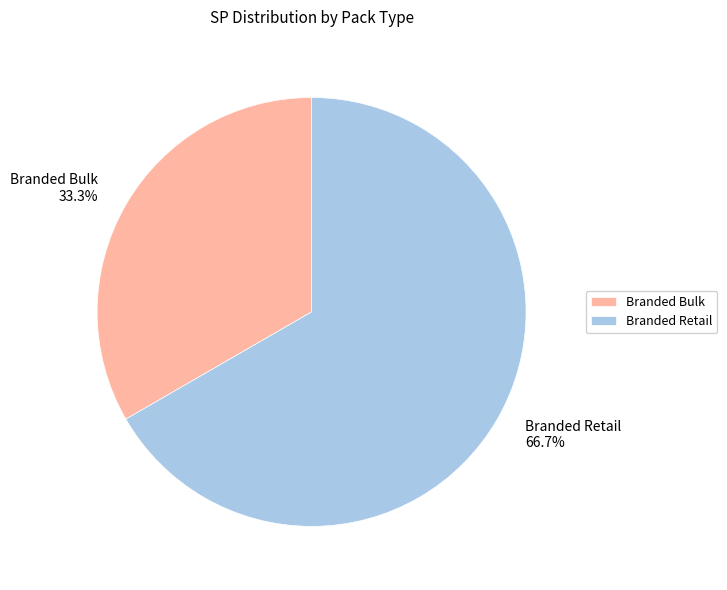

How many segments does this pie chart have?

2